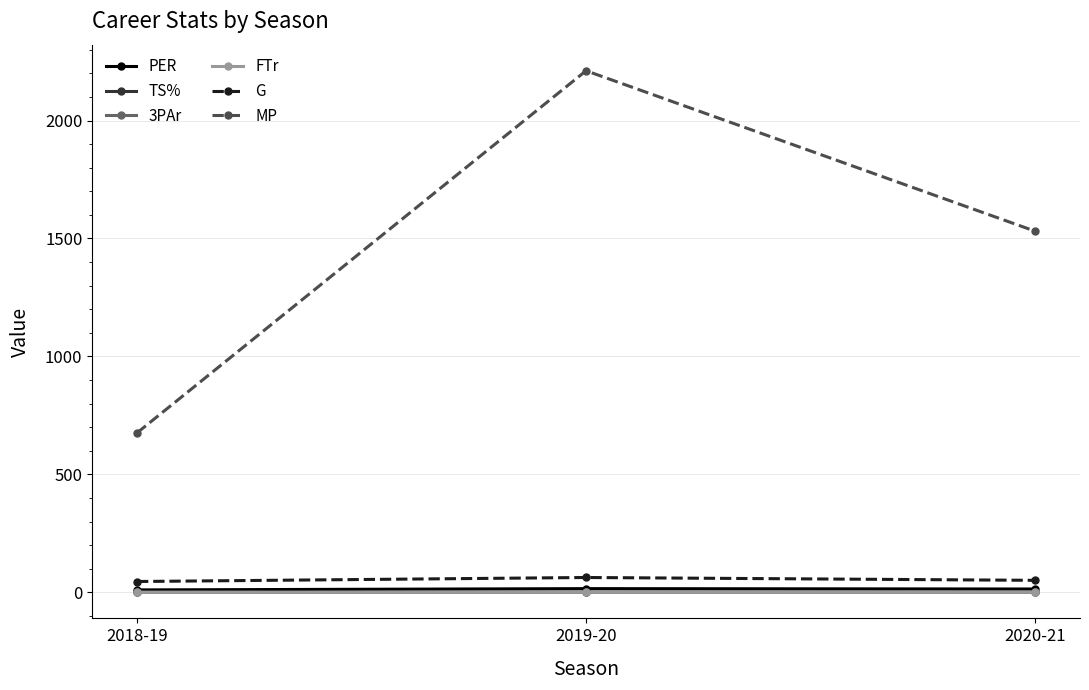

What is the maximum value shown in the chart?

2211.0